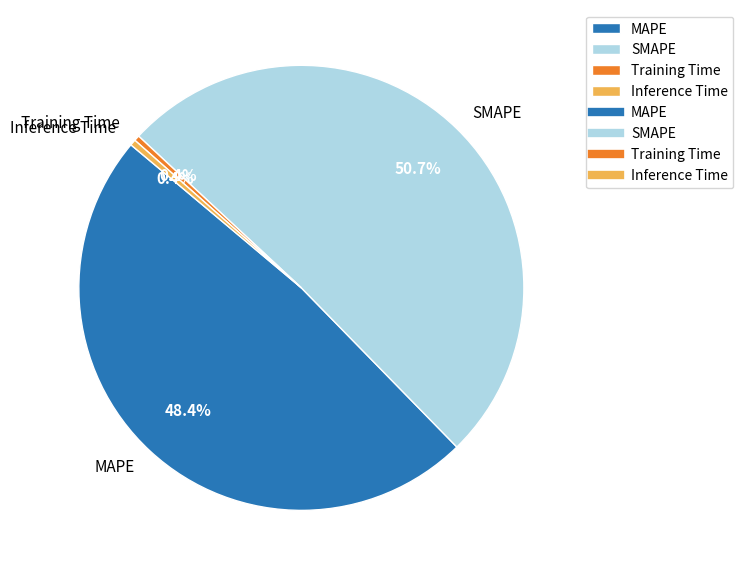

Count the number of slices in the pie.

4